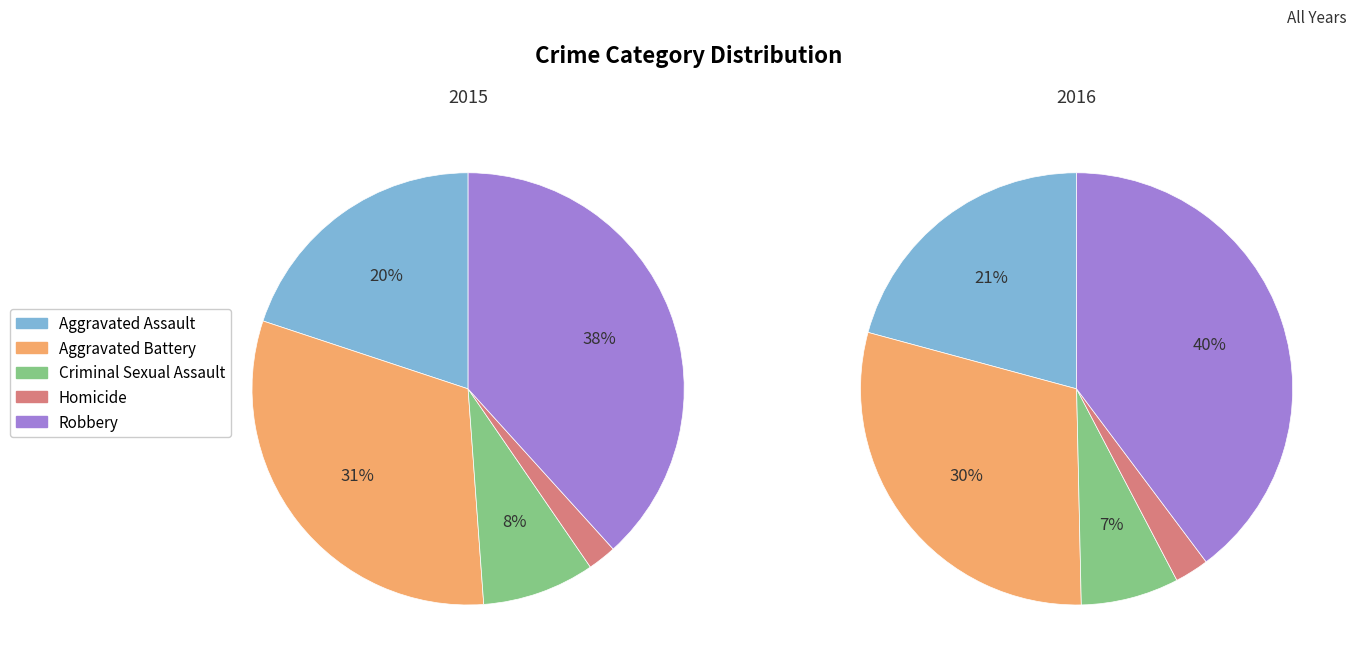

Is there a majority slice in this chart?

No